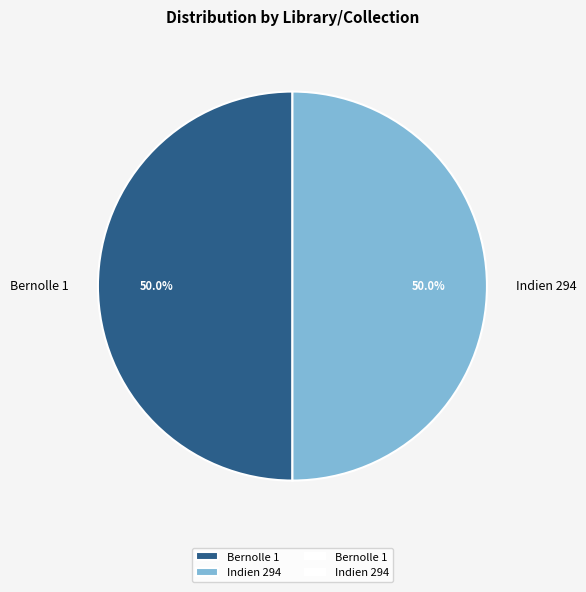

Count the number of slices in the pie.

2